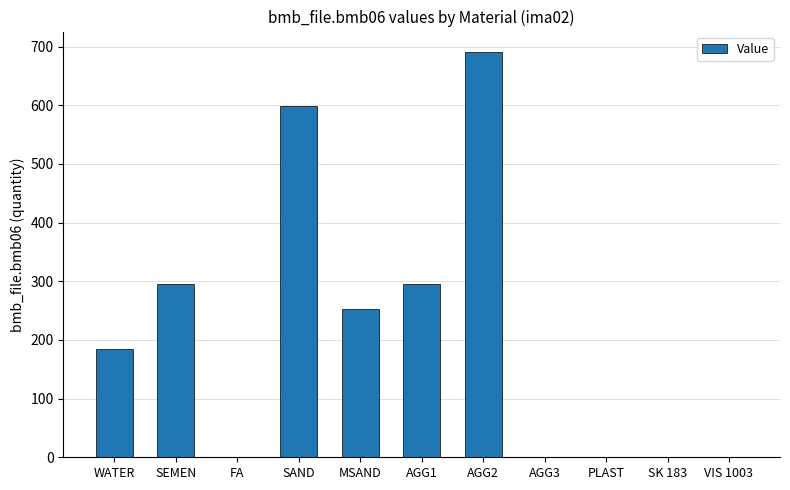

Are the bars horizontal?

No